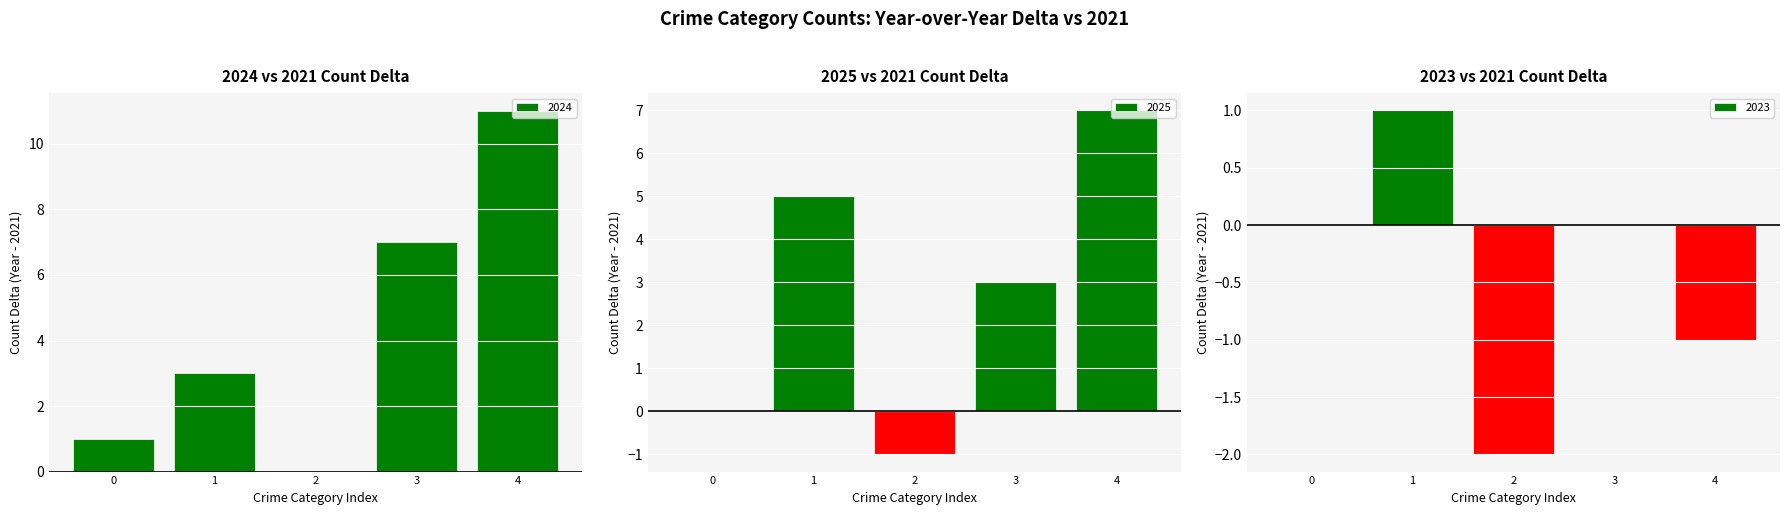

What is the sum of all 2024 values?

22